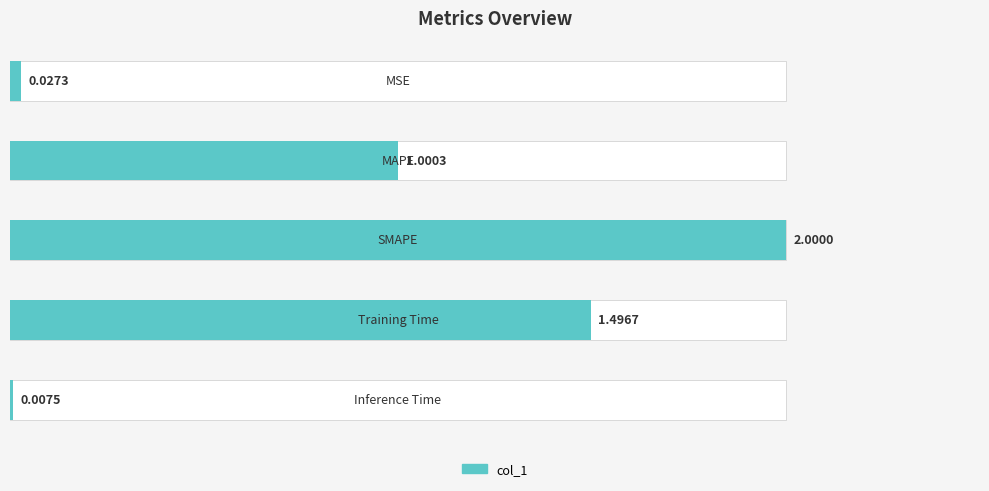

Rank the categories by value from lowest to highest.

Inference Time, MSE, MAPE, Training Time, SMAPE